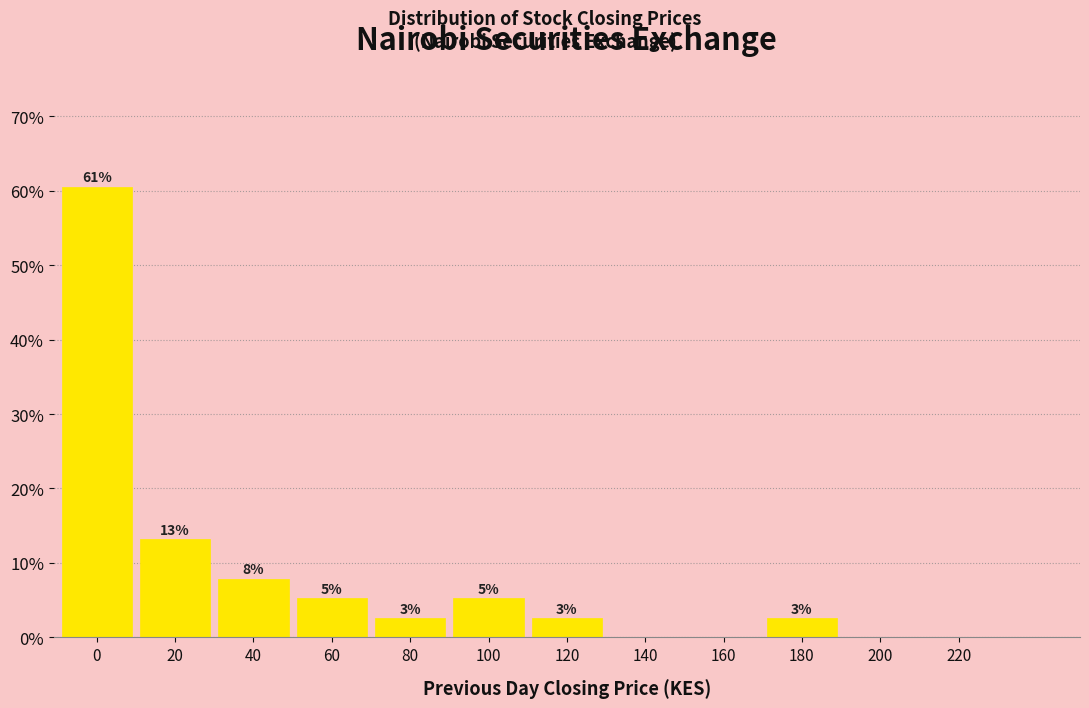

Are the bars horizontal?

No